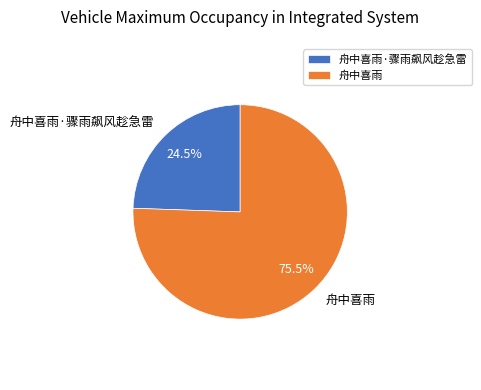

True or false: 舟中喜雨·骤雨飙风趁急雷 accounts for 31% of the total.

False